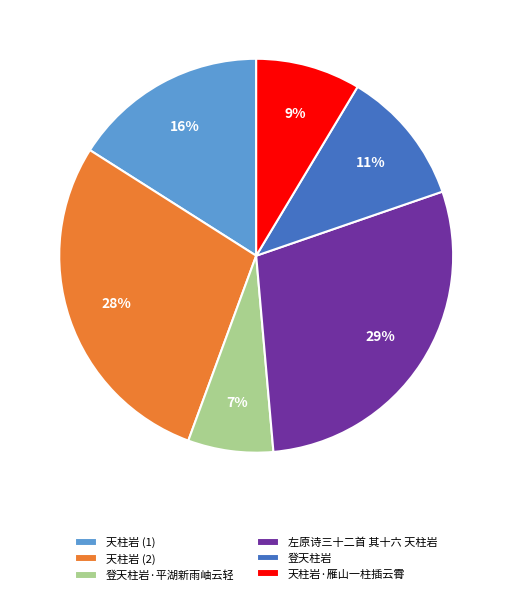

To the nearest percent, what percentage of the pie is 登天柱岩·平湖新雨岫云轻?

7%